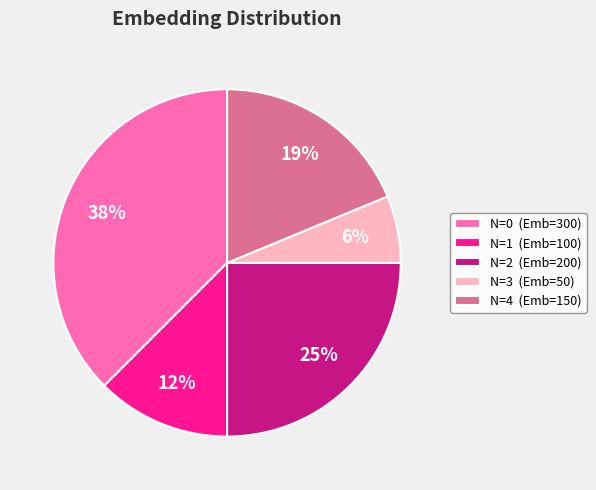

Is it true that N=4 (Emb=150) is 11% of the pie?

False